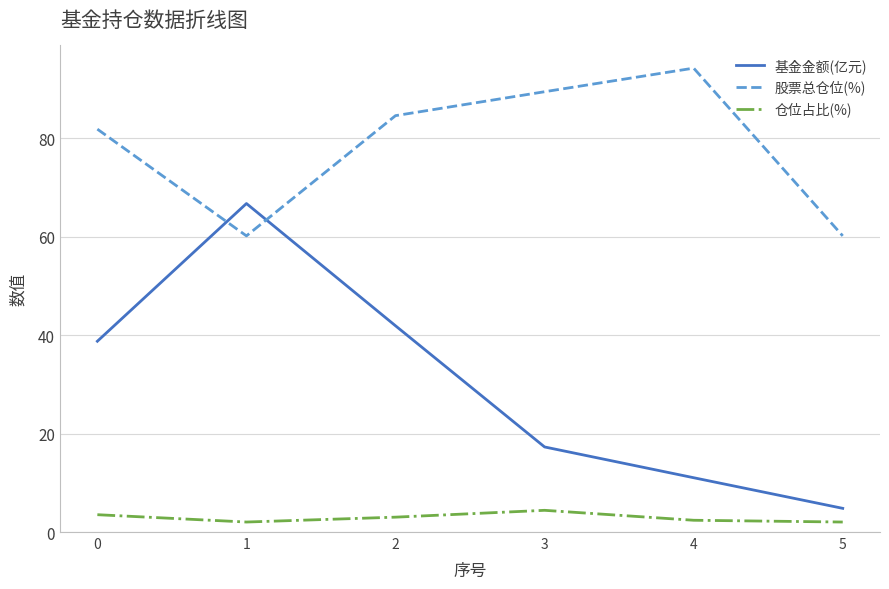

How many lines are shown in the chart?

3